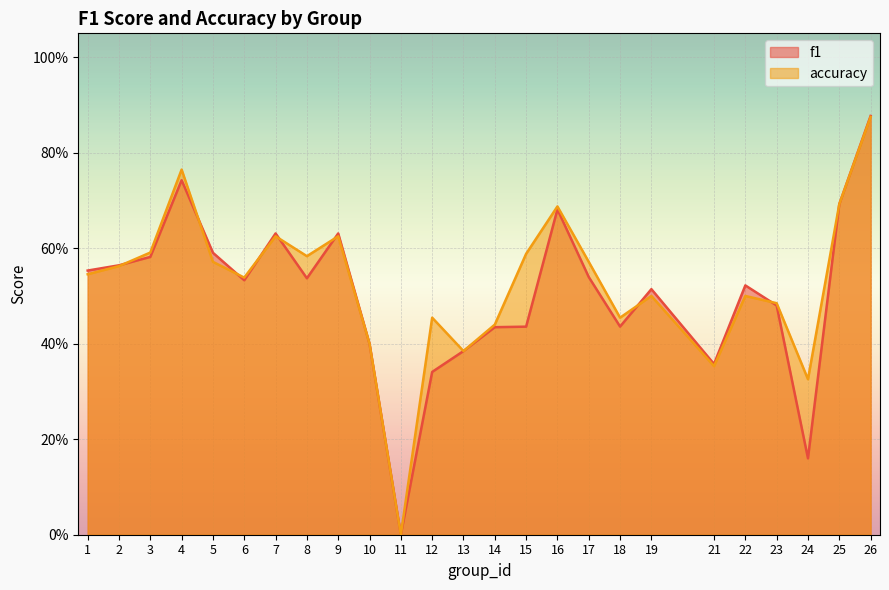

After their last crossing, which series has the higher values: accuracy or f1?

accuracy